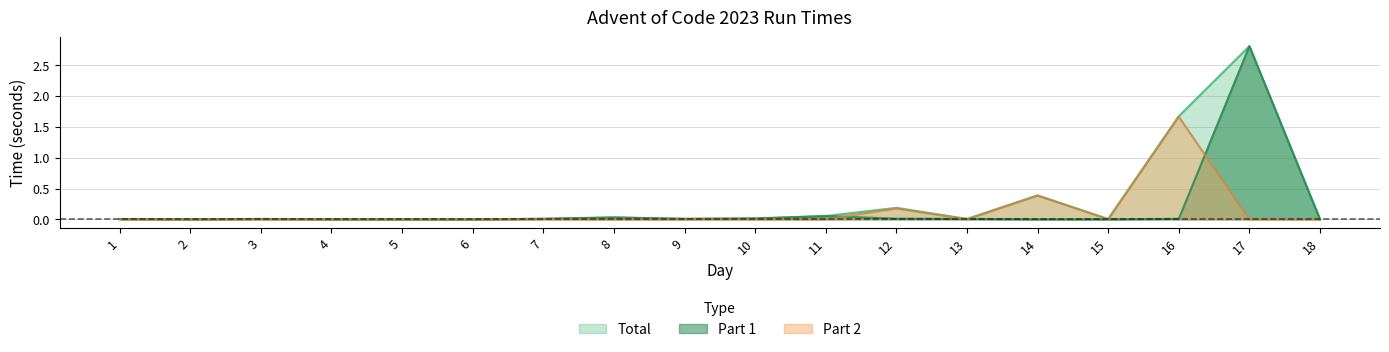

Is the value of Total at 12 greater than the value of Part 1 at 17?

No